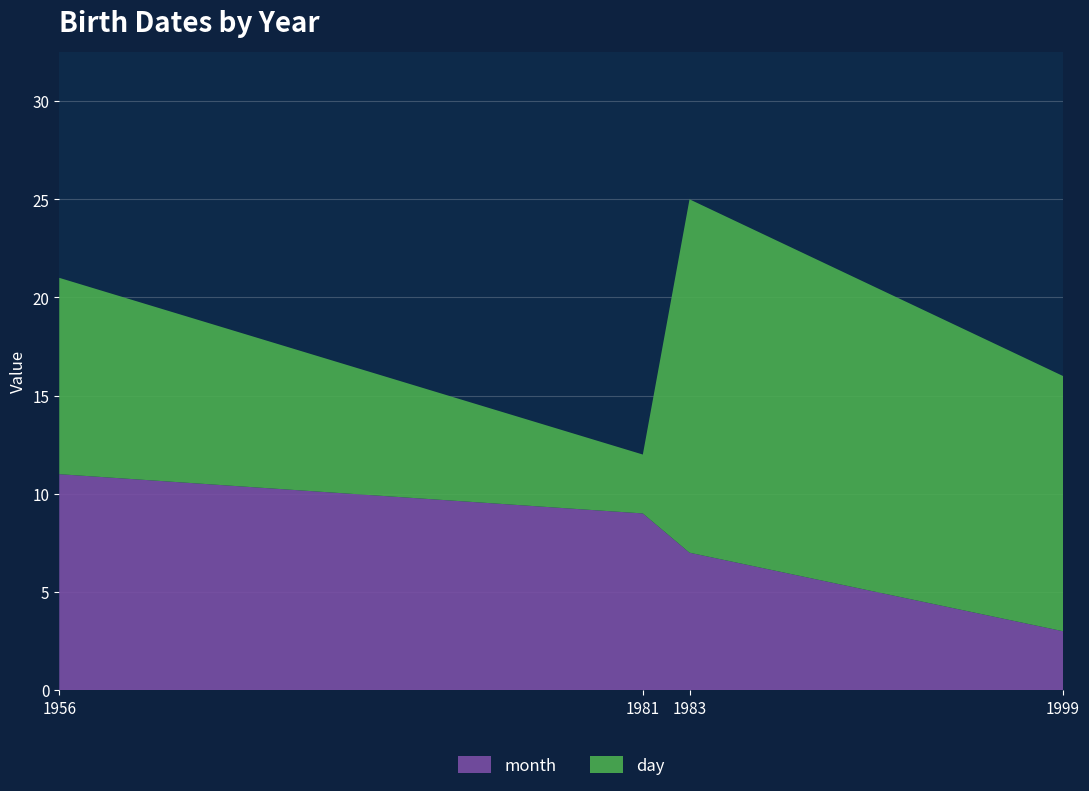

Reading right to left, what are all the values shown in this chart?

month: 3	7	9	11
day: 13	18	3	10